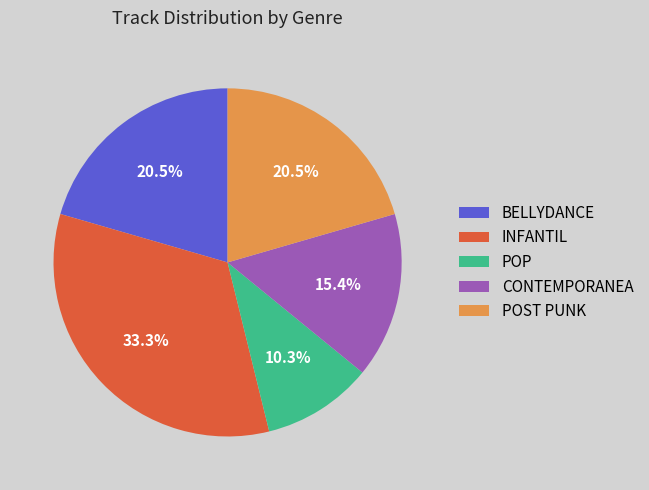

Which category has the smallest portion of the pie?

POP